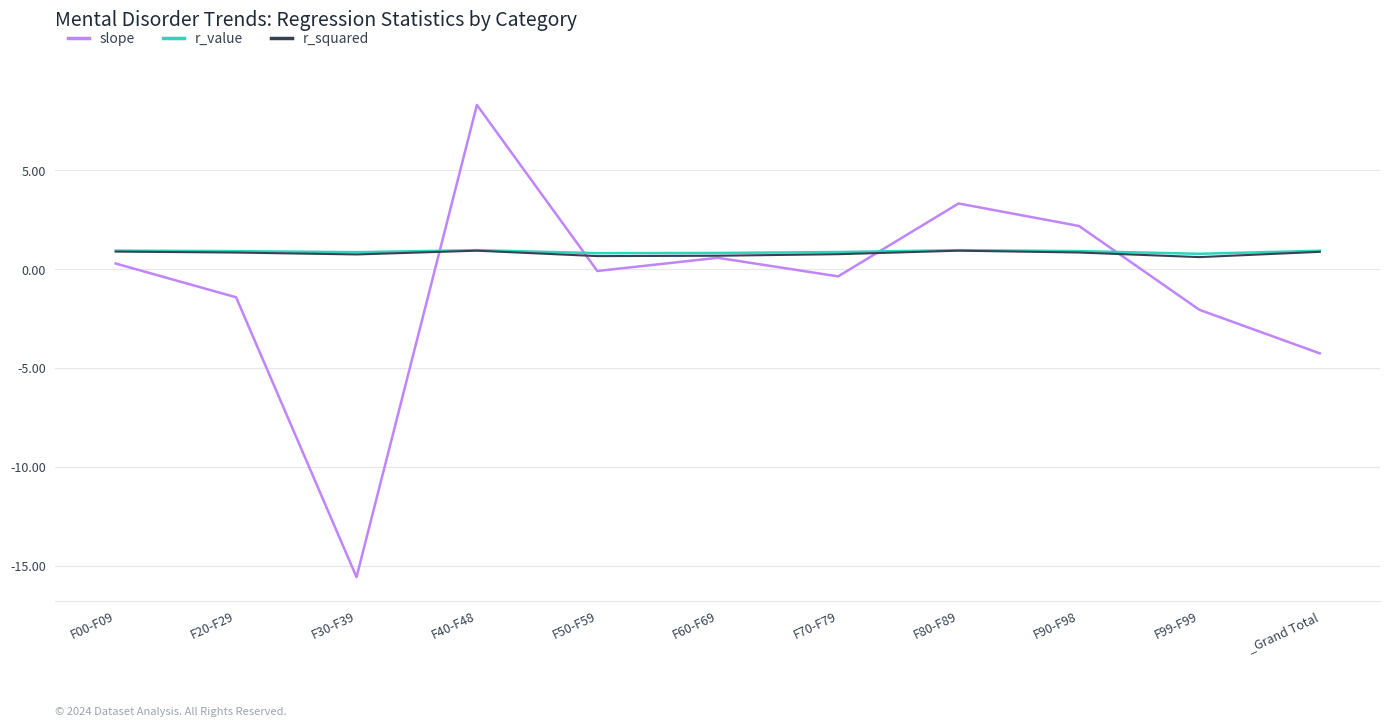

Count the number of categories in the chart.

11